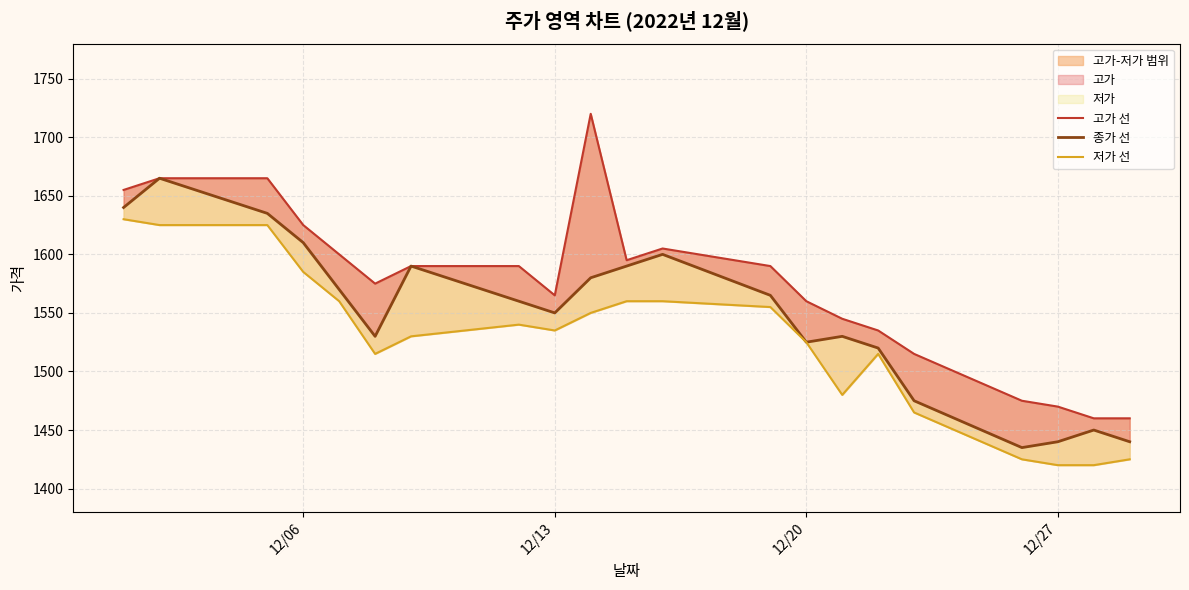

Reading left to right, what are all the values shown in this chart?

고가 선: 1655	1665	1665	1625	1600	1575	1590	1590	1565	1720	1595	1605	1590	1560	1545	1535	1515	1475	1470	1460	1460
종가 선: 1640	1665	1635	1610	1570	1530	1590	1560	1550	1580	1590	1600	1565	1525	1530	1520	1475	1435	1440	1450	1440
저가 선: 1630	1625	1625	1585	1560	1515	1530	1540	1535	1550	1560	1560	1555	1525	1480	1515	1465	1425	1420	1420	1425